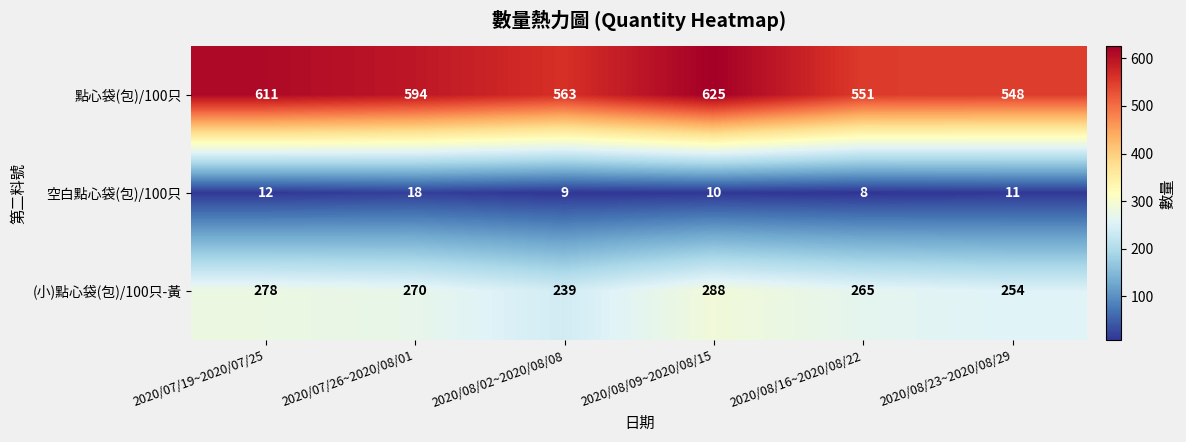

True or false: (小)點心袋(包)/100只-黃 has a value of 154 at 2020/08/23~2020/08/29.

False